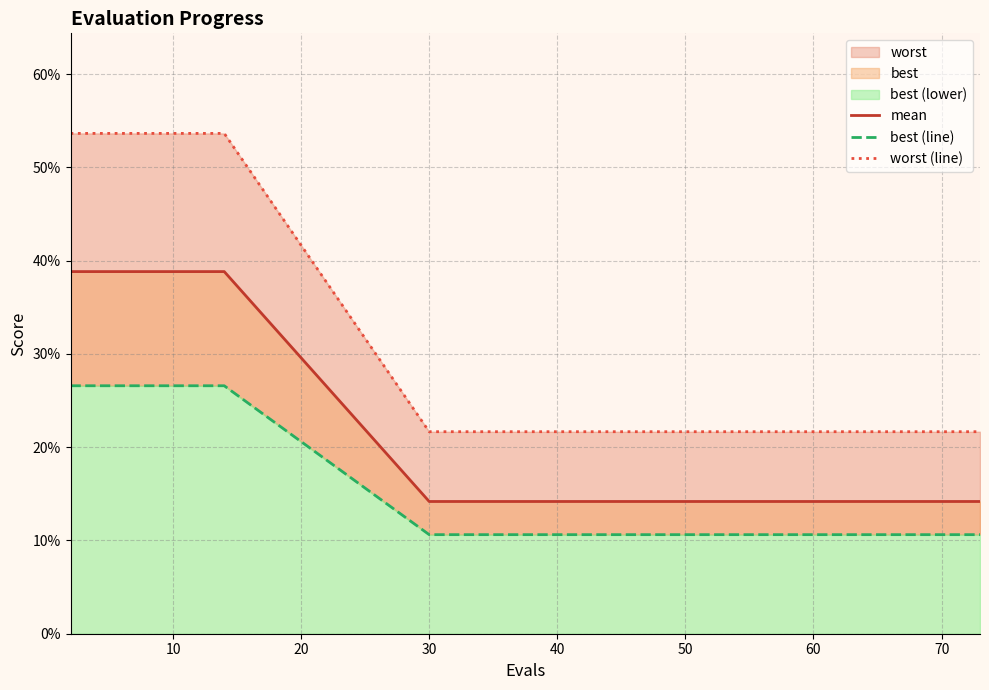

At 10, list the series in order from smallest to largest.

best (line), mean, worst (line)